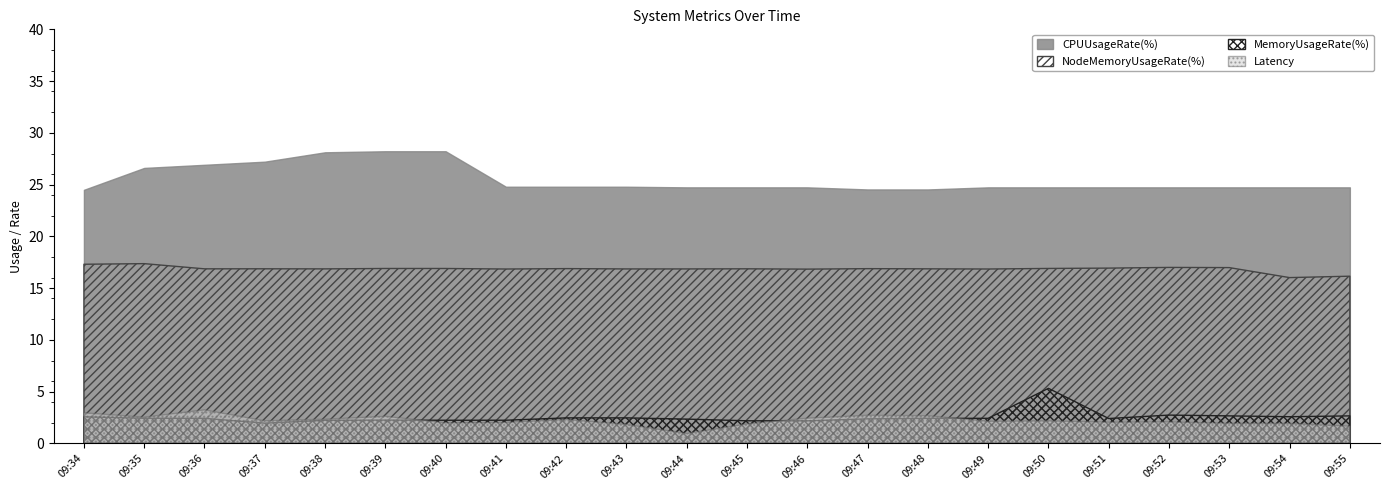

Which series changed the most between 09:40 and 09:53?

CPUUsageRate(%)